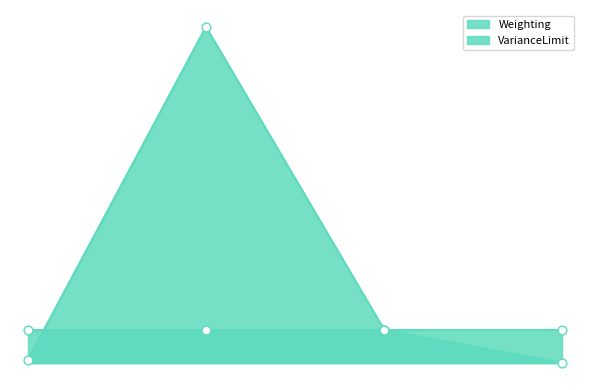

Approximately how many times larger is the value at 3 compared to 2?

0.1